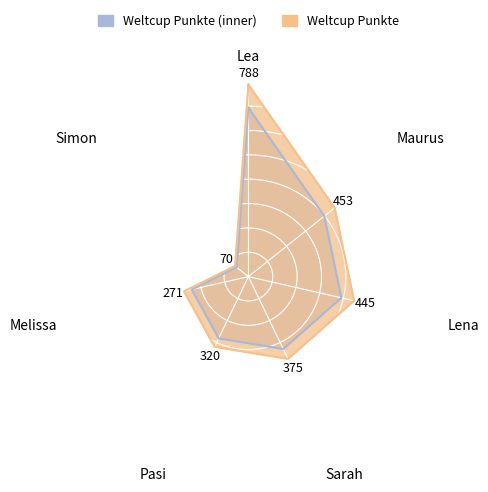

Reading left to right, what are all the values shown in this chart?

Lea=788	Maurus=453	Lena=445	Sarah=375	Pasi=320	Melissa=271	Simon=70